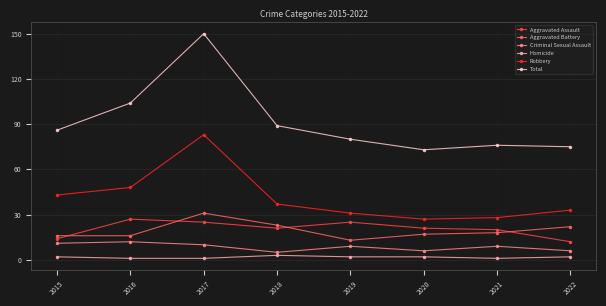

How many values in the Aggravated Battery series are below 18?

4